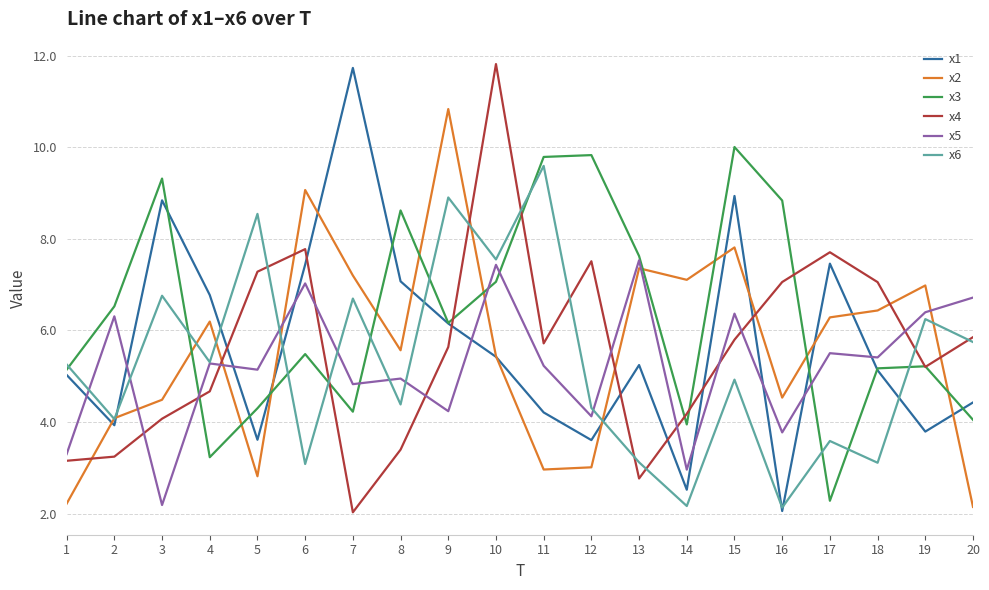

Which category has the highest value in the x1 series?

7